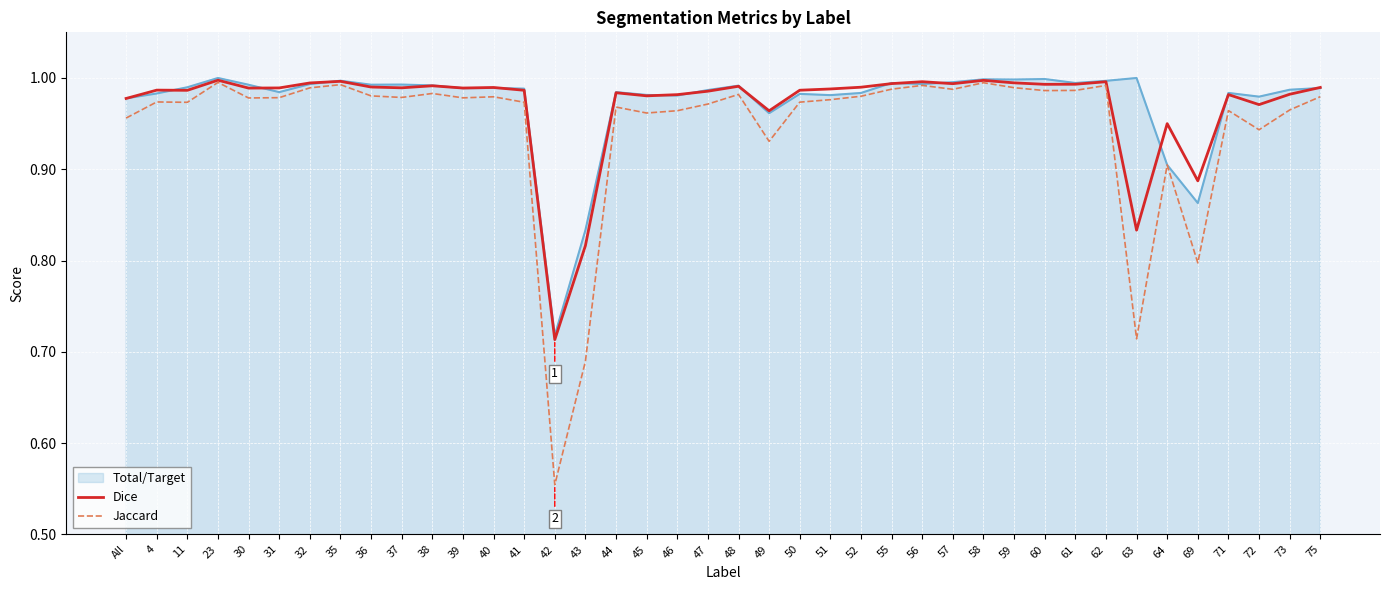

What are all the series names shown in the legend?

Total/Target, Dice, Jaccard